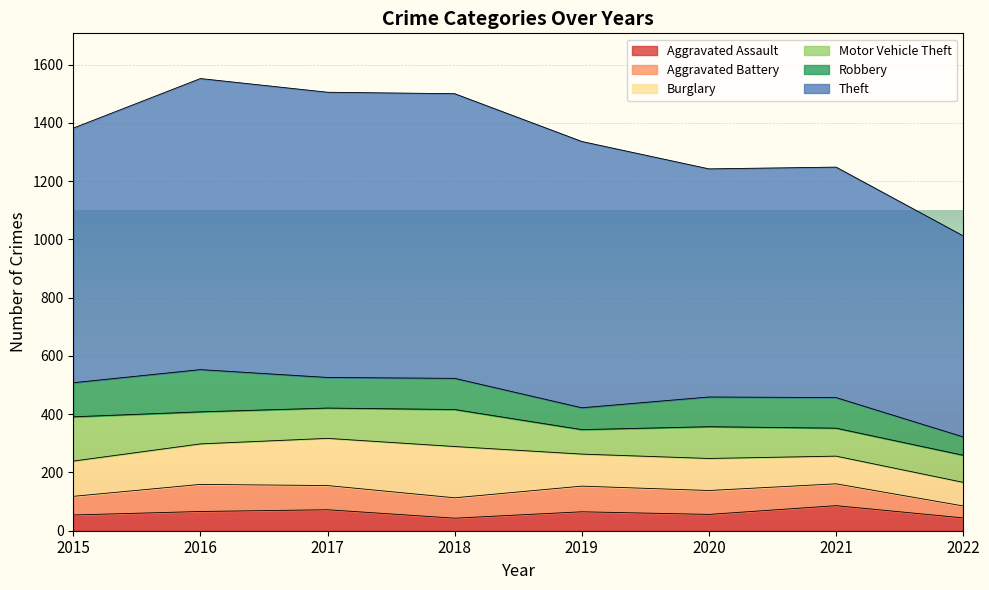

Count the number of data series in this chart.

6